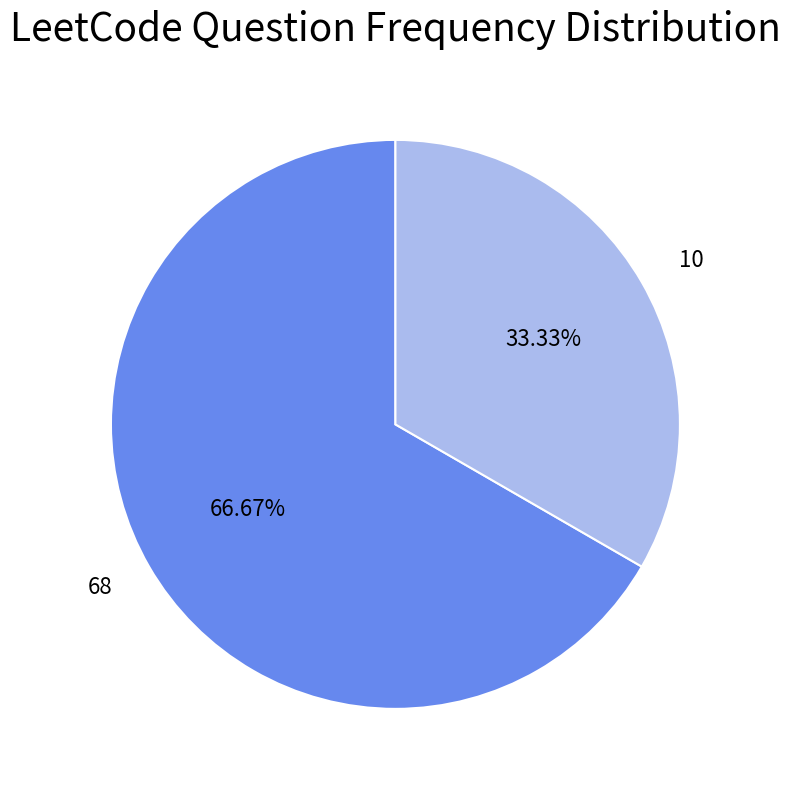

Which category has the biggest portion of the pie?

68